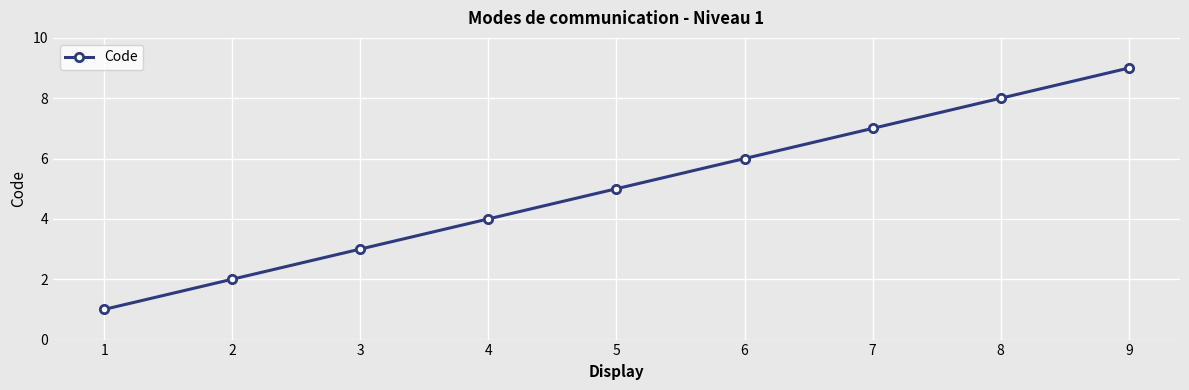

What is the ratio of the value at 1 to the value at 3?

0.3